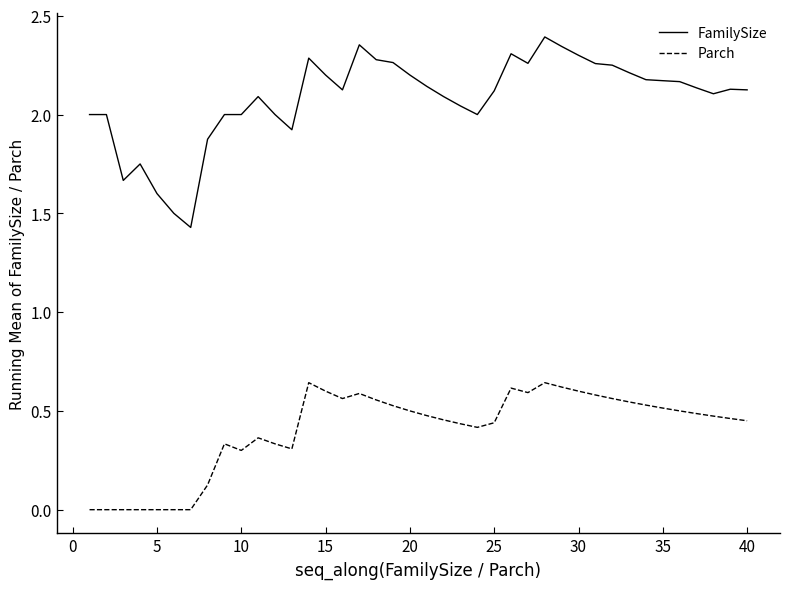

Which series has the widest spread of values?

FamilySize